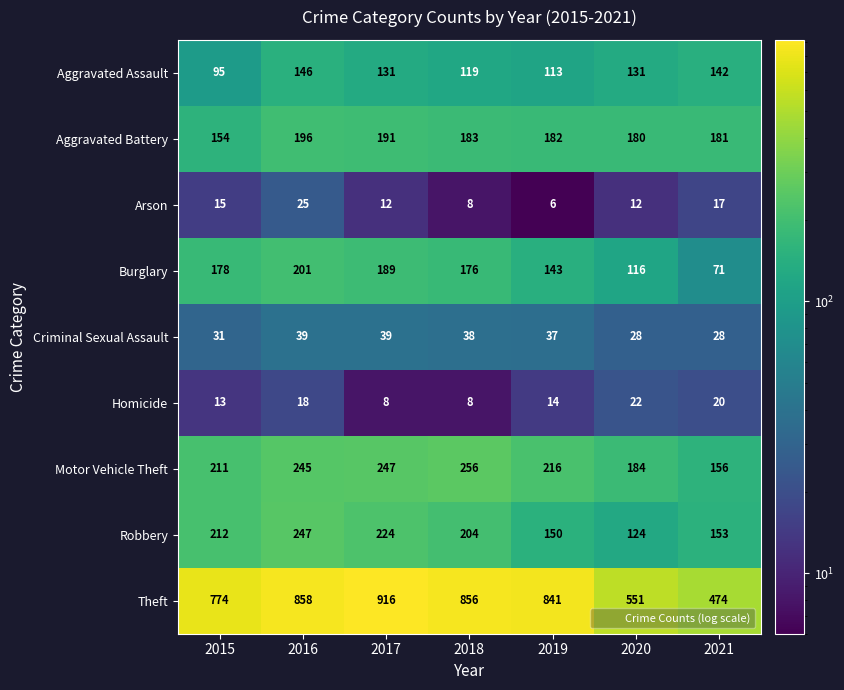

At 2019, list the series in order from smallest to largest.

Arson, Homicide, Criminal Sexual Assault, Aggravated Assault, Burglary, Robbery, Aggravated Battery, Motor Vehicle Theft, Theft